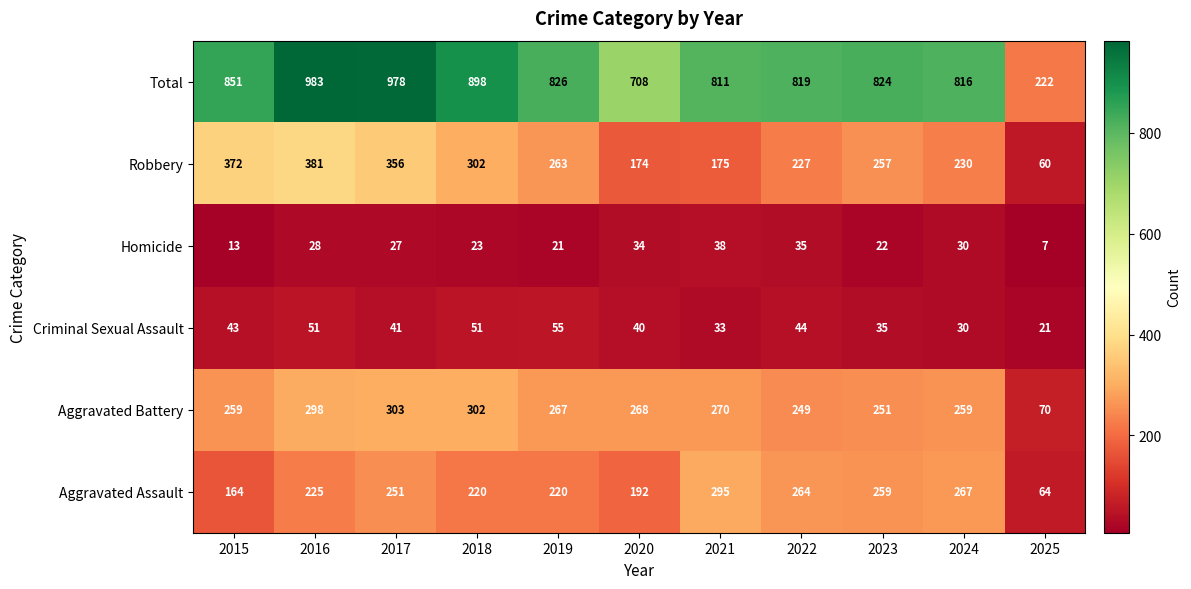

What is the lowest value of the Aggravated Battery series?

70